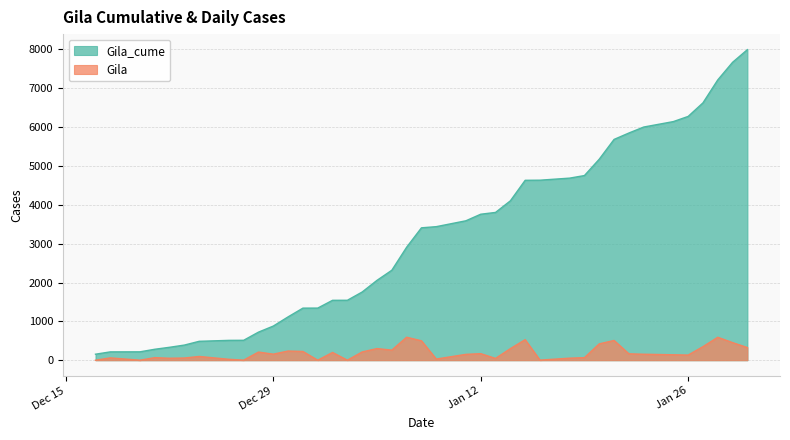

What is the lowest value of the Gila_cume series?

155